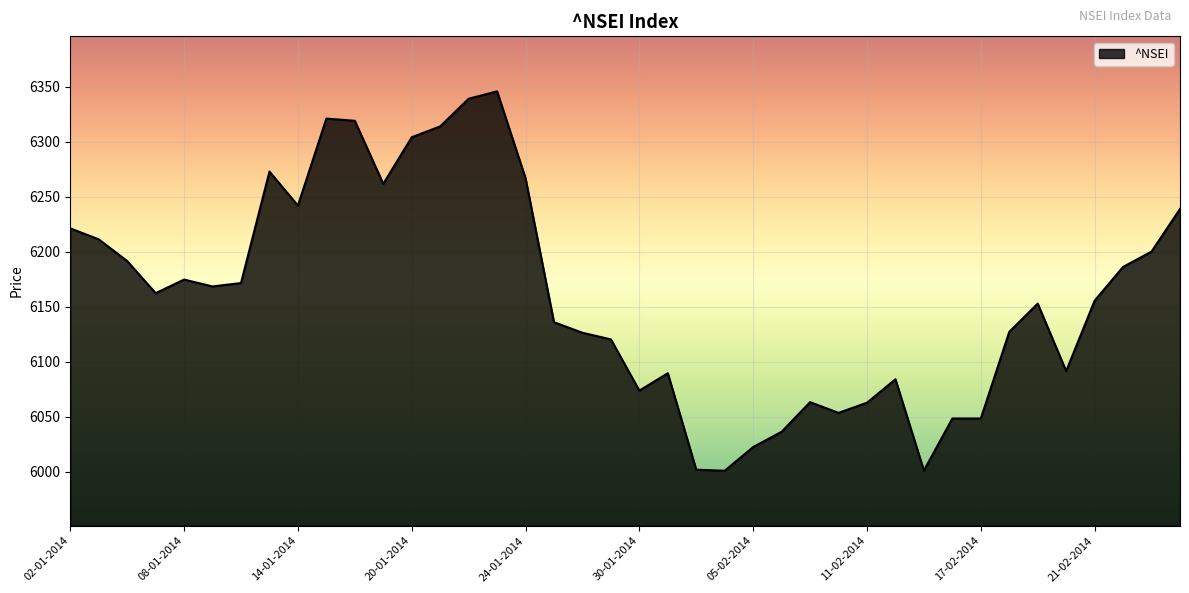

What is the minimum value shown in the chart?

6000.9